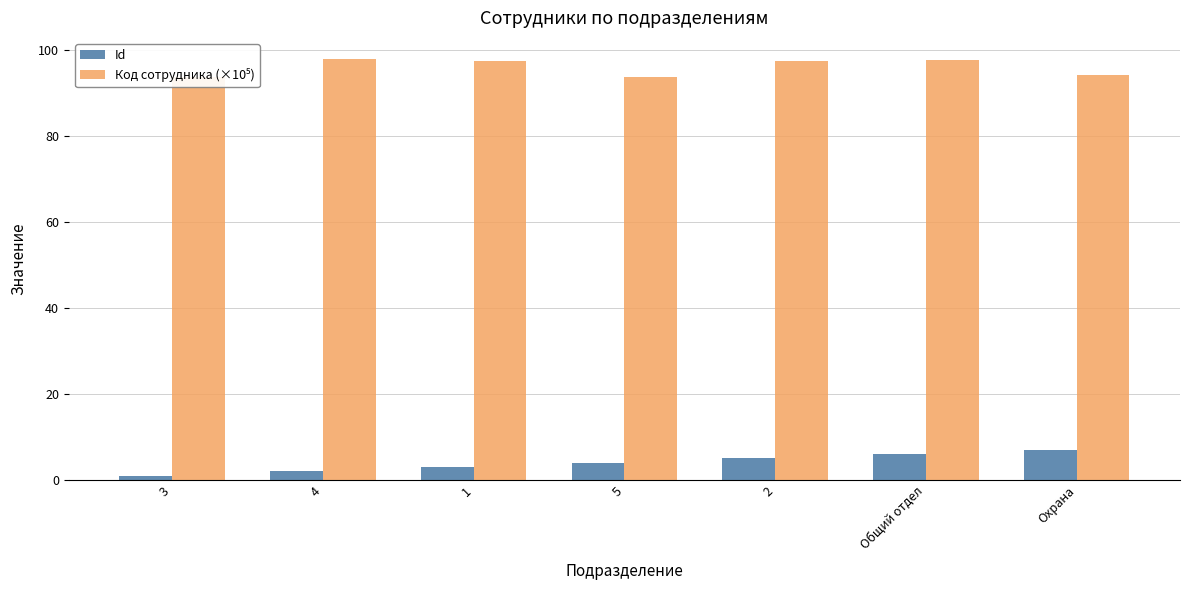

Are the bars grouped side by side (vs. stacked)?

Yes